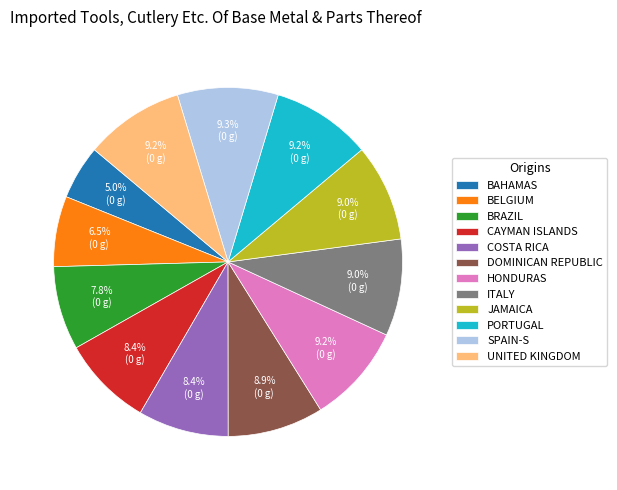

Is there a majority slice in this chart?

No